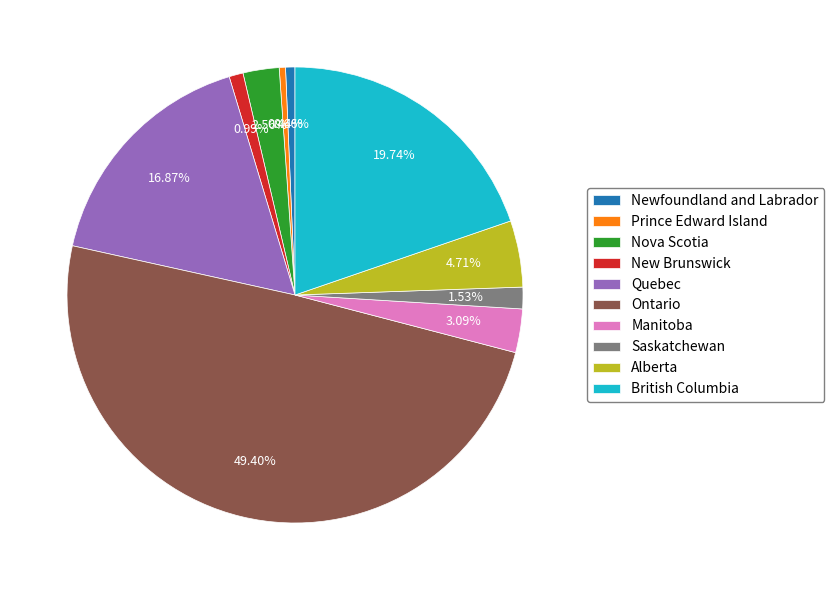

Which slice is the largest?

Ontario